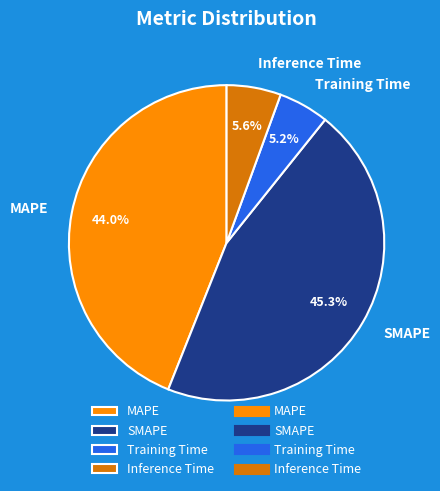

Is there any slice that represents more than half of the pie?

No